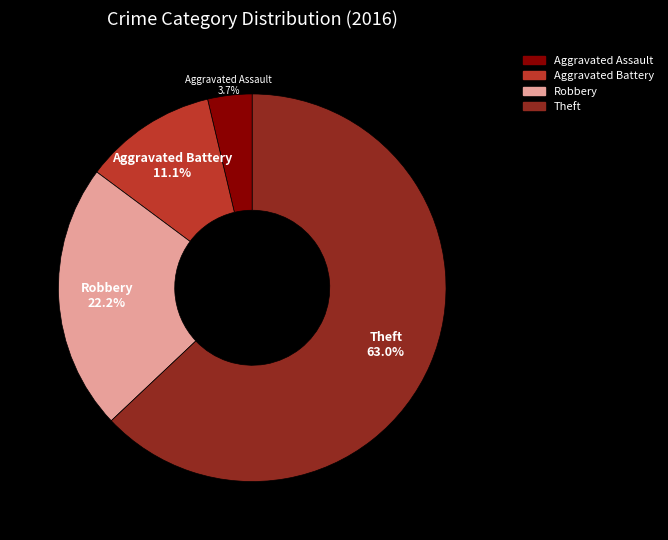

To the nearest percent, what is the difference between the largest and smallest slice percentages?

59%